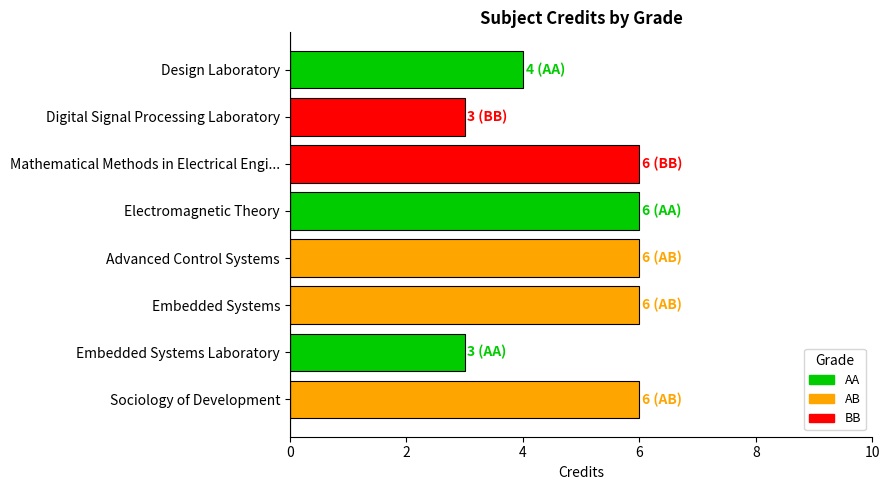

Reading top to bottom, extract all data points from this chart.

Design Laboratory=4	Digital Signal Processing Laboratory=3	Mathematical Methods in Electrical Engi...=6	Electromagnetic Theory=6	Advanced Control Systems=6	Embedded Systems=6	Embedded Systems Laboratory=3	Sociology of Development=6